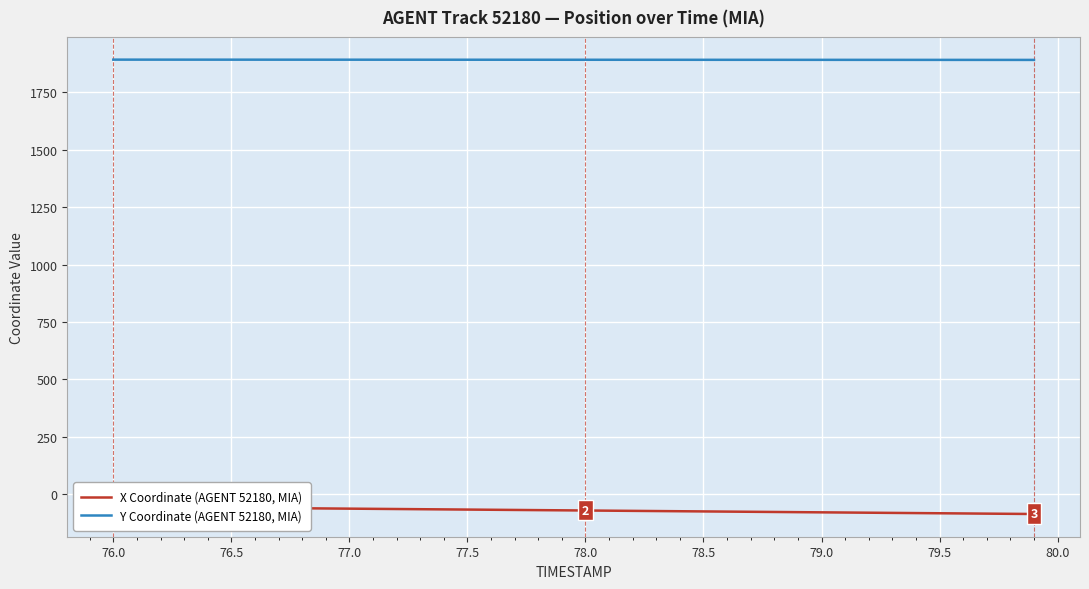

What is the maximum value for Y Coordinate (AGENT 52180, MIA)?

1890.8